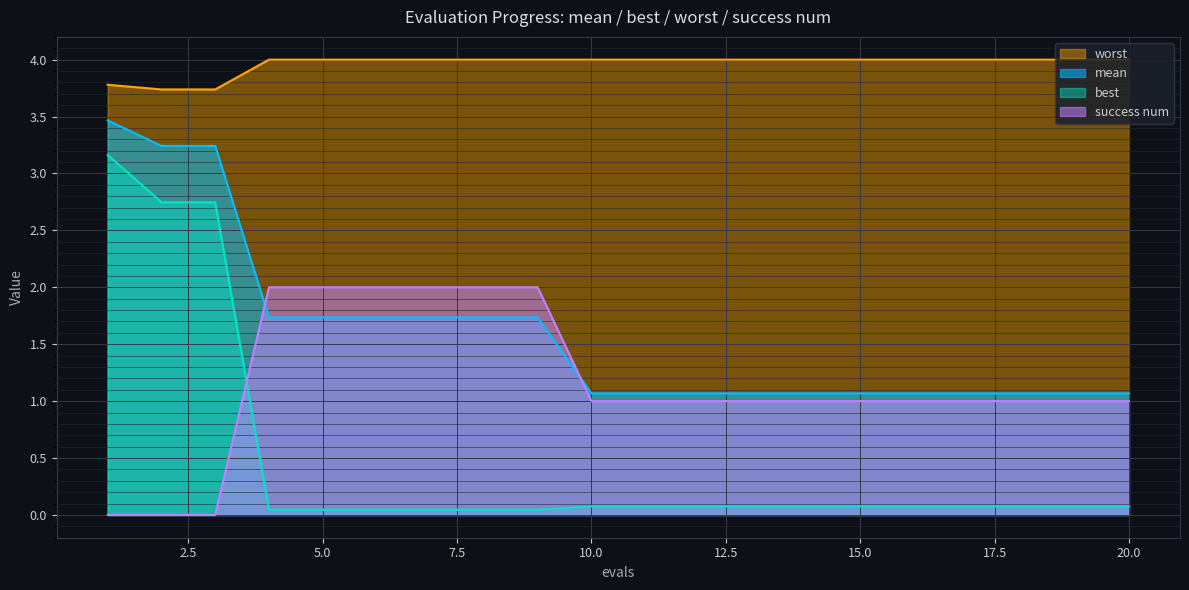

Reading left to right, what are all the values shown in this chart?

mean: 3.5	3.2	3.2	1.7	1.7	1.7	1.7	1.7	1.7	1.1	1.1	1.1	1.1	1.1	1.1	1.1	1.1	1.1	1.1	1.1
best: 3.2	2.7	2.7	0.0	0.0	0.0	0.0	0.0	0.0	0.1	0.1	0.1	0.1	0.1	0.1	0.1	0.1	0.1	0.1	0.1
worst: 3.8	3.7	3.7	4.0	4.0	4.0	4.0	4.0	4.0	4.0	4.0	4.0	4.0	4.0	4.0	4.0	4.0	4.0	4.0	4.0
success num: 0.0	0.0	0.0	2.0	2.0	2.0	2.0	2.0	2.0	1.0	1.0	1.0	1.0	1.0	1.0	1.0	1.0	1.0	1.0	1.0